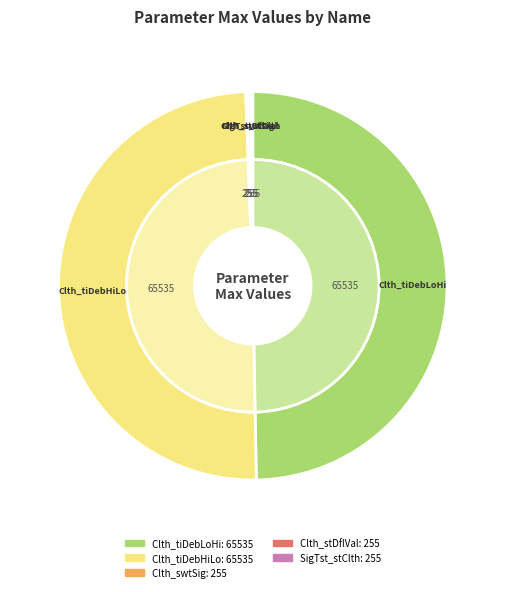

The Clth_swtSig_C slice represents 1% of the pie. True or false?

False